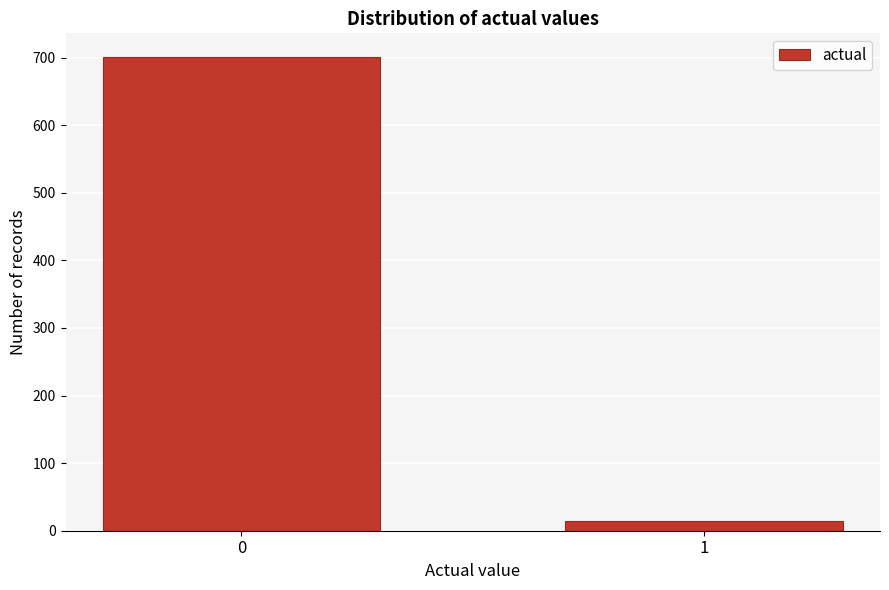

Reading left to right, list all the values displayed in this chart.

0=701	1=15